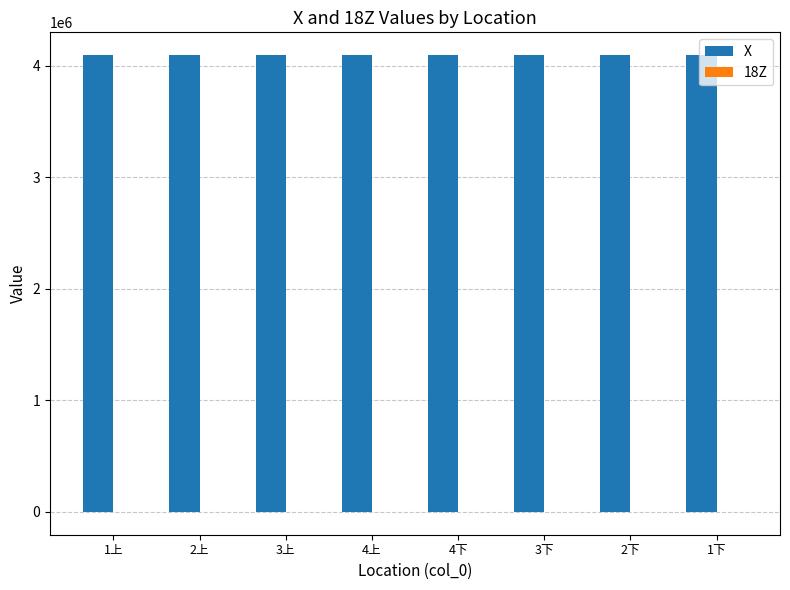

Which series has the largest total across all categories?

X